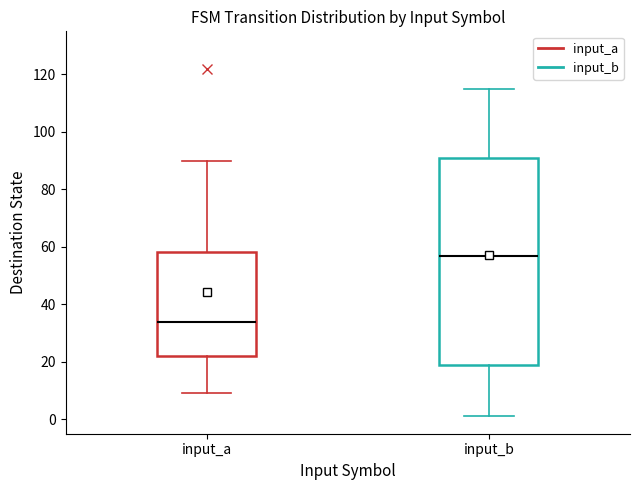

Where is the lower edge of the box for input_a on the y-axis? The values are not printed on the chart, so give them approximately, as read against the axis.

22